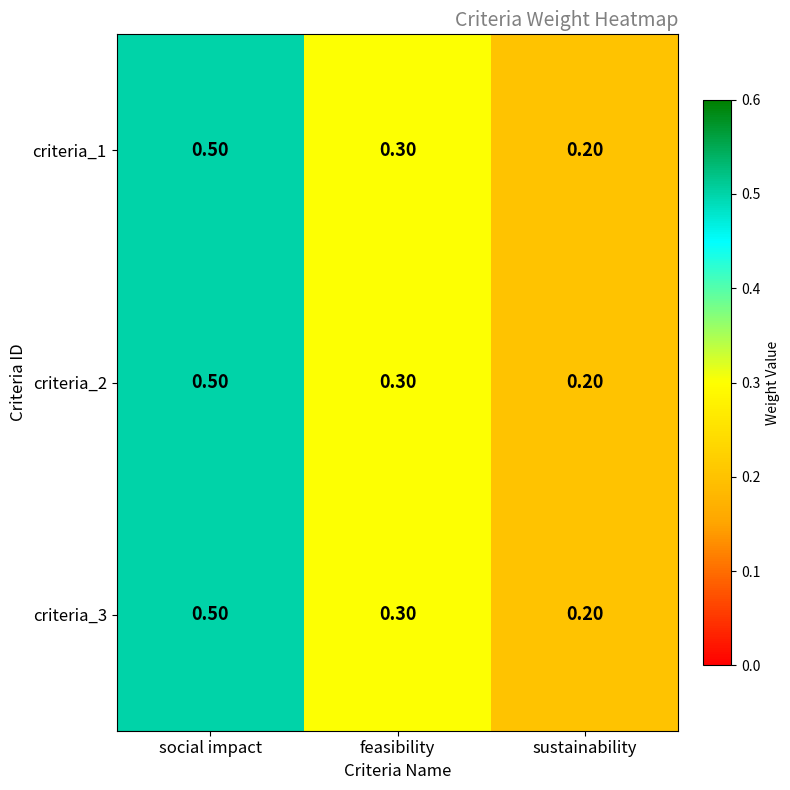

At how many categories does at least one series exceed 0?

3